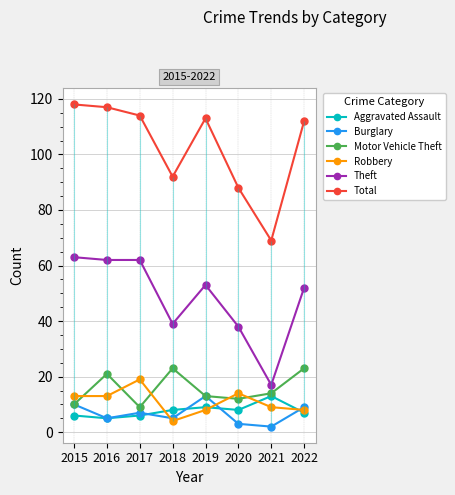

Which category has the highest value in the Motor Vehicle Theft series?

2018